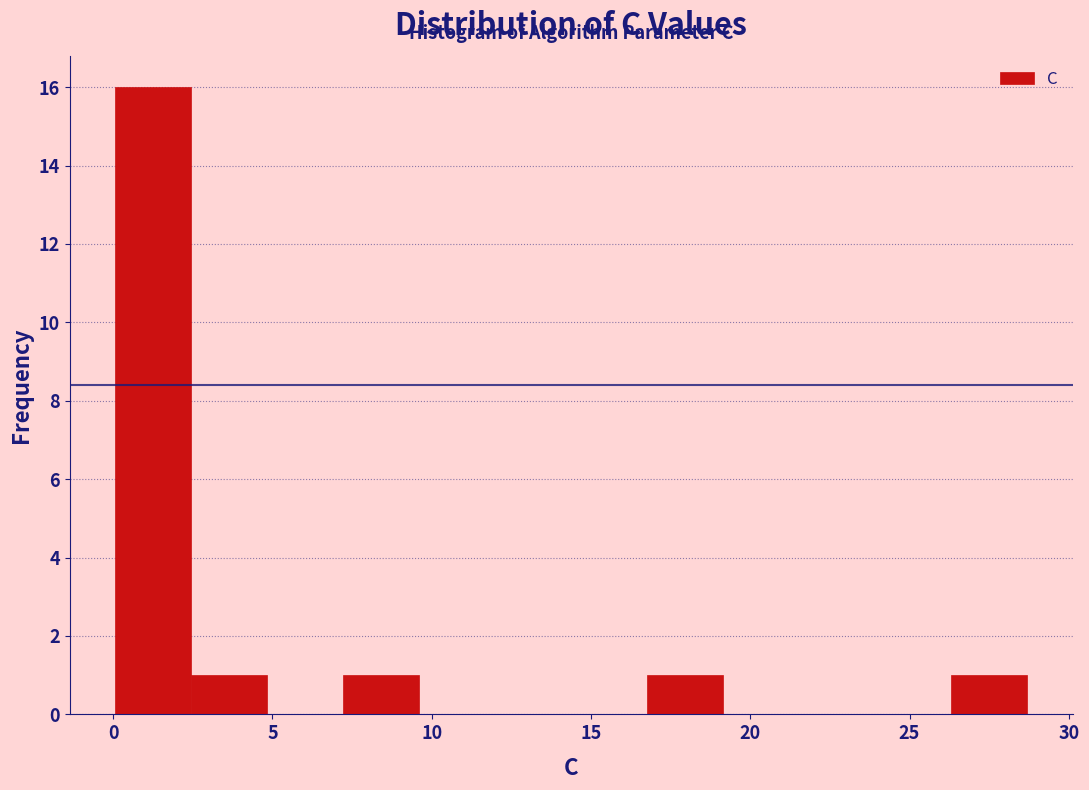

Which range on the x-axis has the tallest bar?

0.0 to 2.5